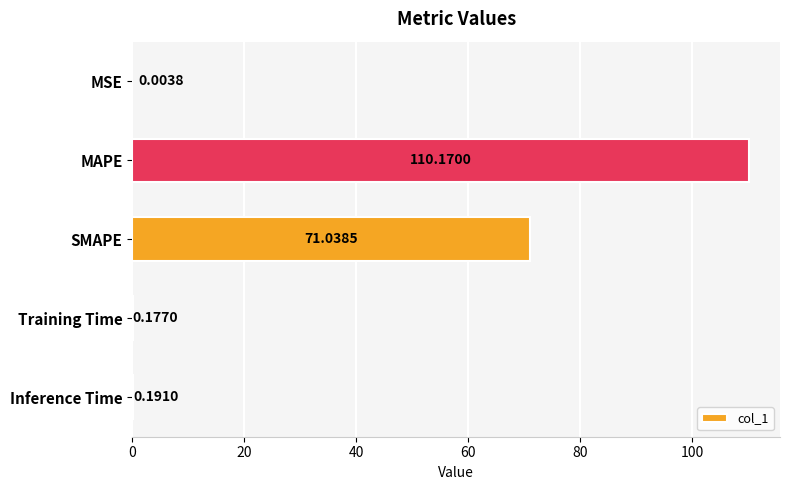

At which label is the value closest to 55?

SMAPE